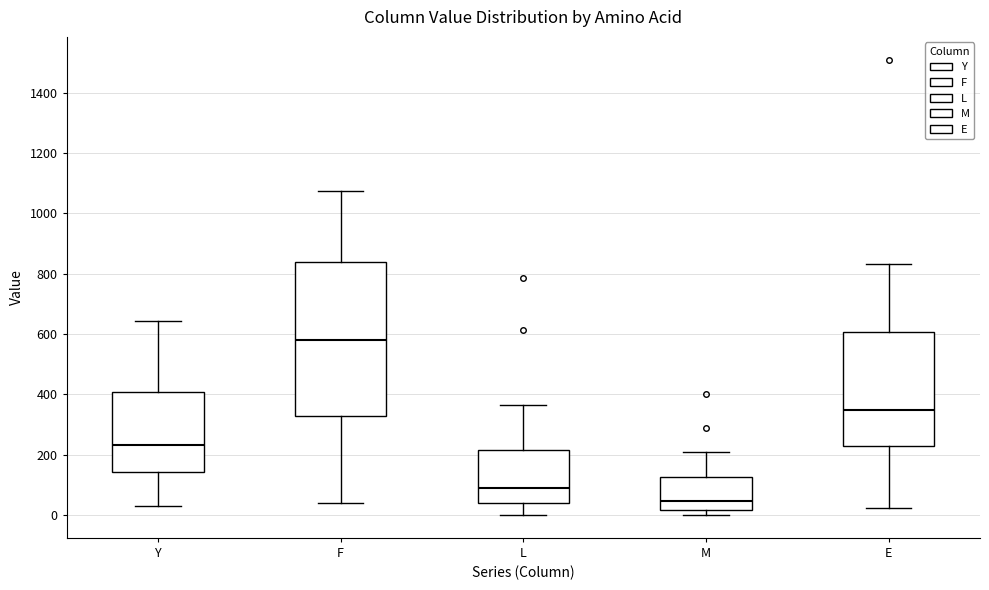

Where is the lower edge of the box for F on the y-axis? The values are not printed on the chart, so give them approximately, as read against the axis.

320